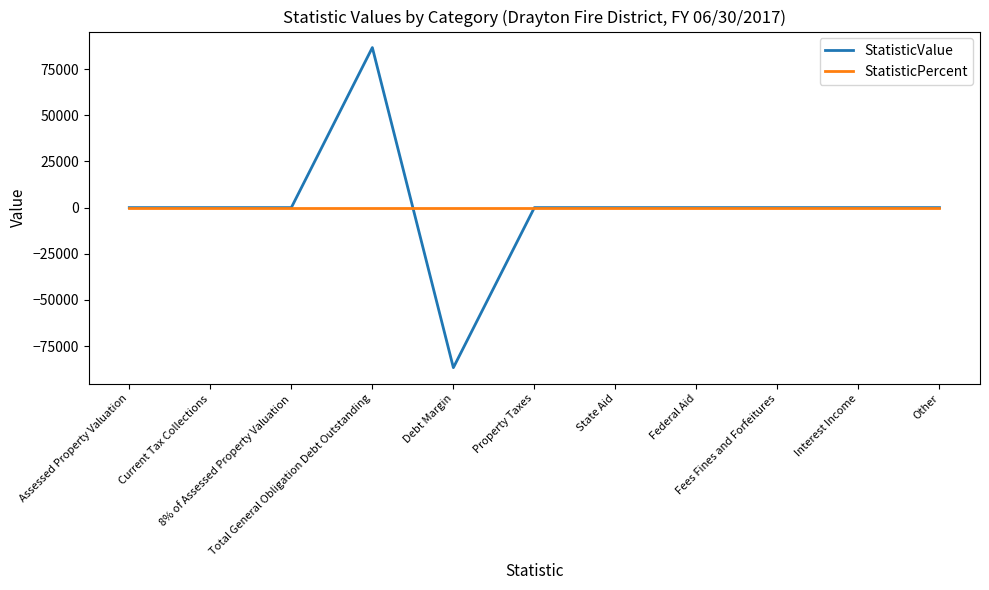

What are all the series names shown in the legend?

StatisticValue, StatisticPercent